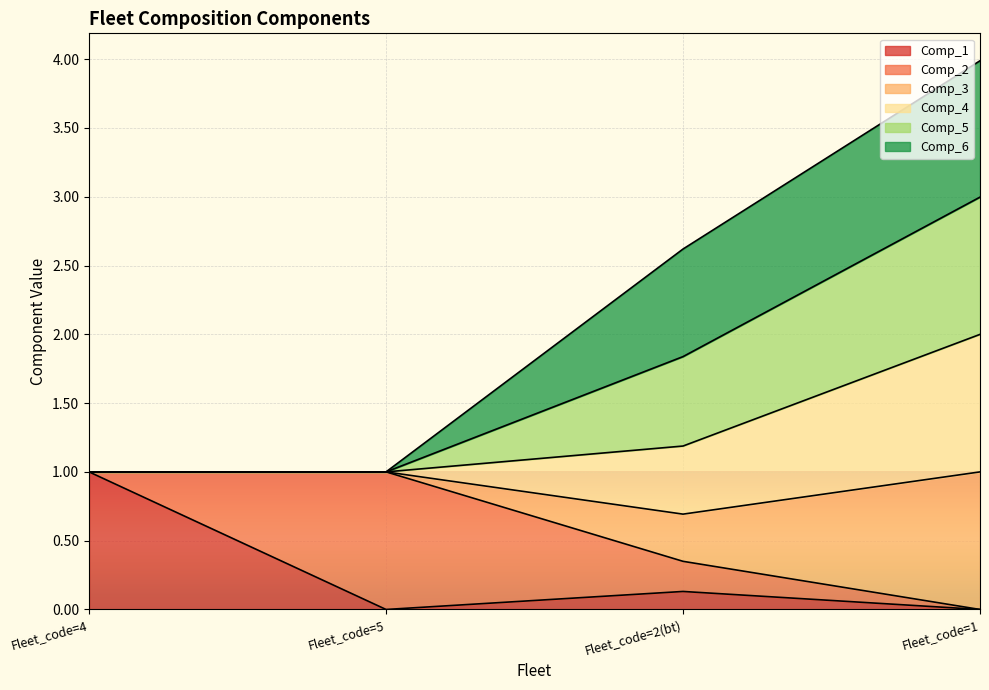

What is the sum of the Comp_5 values at Fleet_code=4 and Fleet_code=1?

1.0